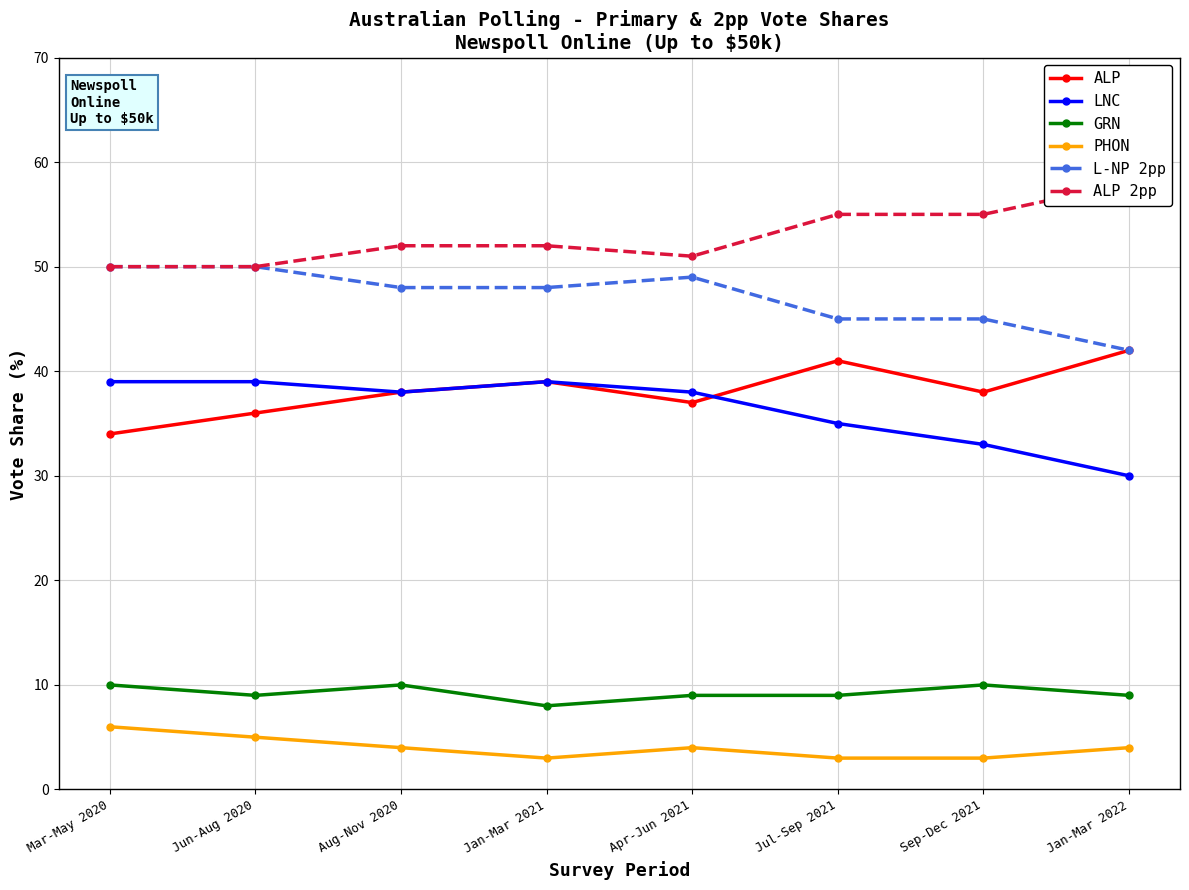

Reading right to left, what are all the values shown in this chart?

ALP: Jan-Mar 2022=42	Sep-Dec 2021=38	Jul-Sep 2021=41	Apr-Jun 2021=37	Jan-Mar 2021=39	Aug-Nov 2020=38	Jun-Aug 2020=36	Mar-May 2020=34
LNC: Jan-Mar 2022=30	Sep-Dec 2021=33	Jul-Sep 2021=35	Apr-Jun 2021=38	Jan-Mar 2021=39	Aug-Nov 2020=38	Jun-Aug 2020=39	Mar-May 2020=39
GRN: Jan-Mar 2022=9	Sep-Dec 2021=10	Jul-Sep 2021=9	Apr-Jun 2021=9	Jan-Mar 2021=8	Aug-Nov 2020=10	Jun-Aug 2020=9	Mar-May 2020=10
PHON: Jan-Mar 2022=4	Sep-Dec 2021=3	Jul-Sep 2021=3	Apr-Jun 2021=4	Jan-Mar 2021=3	Aug-Nov 2020=4	Jun-Aug 2020=5	Mar-May 2020=6
L-NP 2pp: Jan-Mar 2022=42	Sep-Dec 2021=45	Jul-Sep 2021=45	Apr-Jun 2021=49	Jan-Mar 2021=48	Aug-Nov 2020=48	Jun-Aug 2020=50	Mar-May 2020=50
ALP 2pp: Jan-Mar 2022=58	Sep-Dec 2021=55	Jul-Sep 2021=55	Apr-Jun 2021=51	Jan-Mar 2021=52	Aug-Nov 2020=52	Jun-Aug 2020=50	Mar-May 2020=50